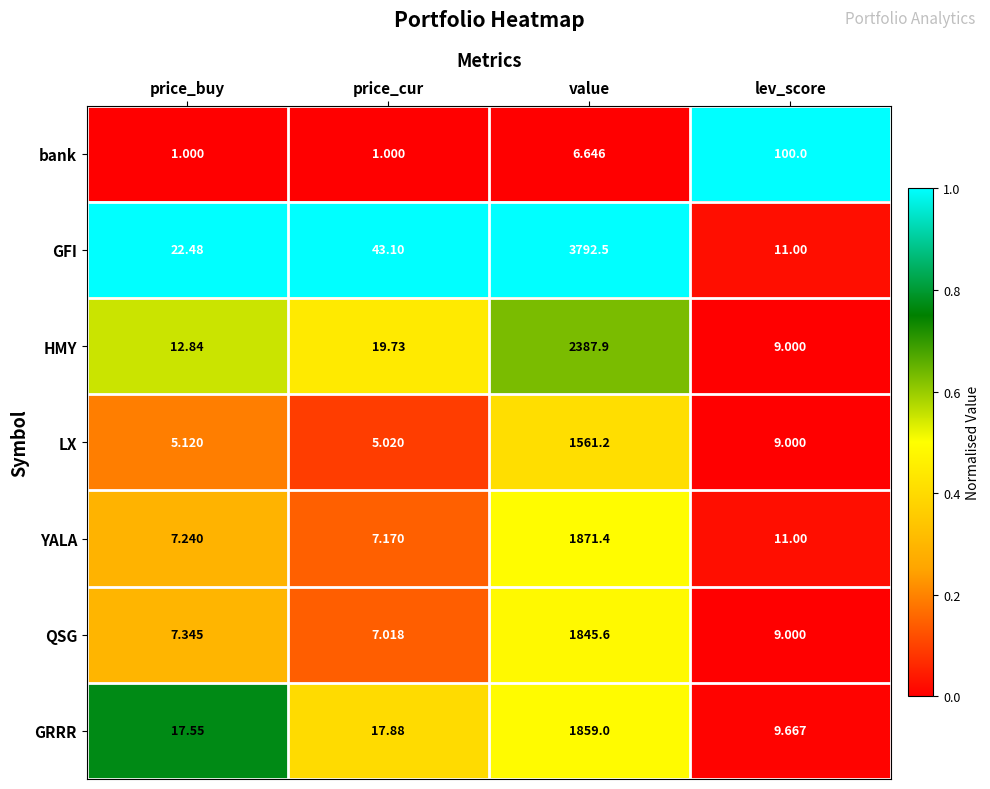

At which category does the chart reach its peak across all series?

value